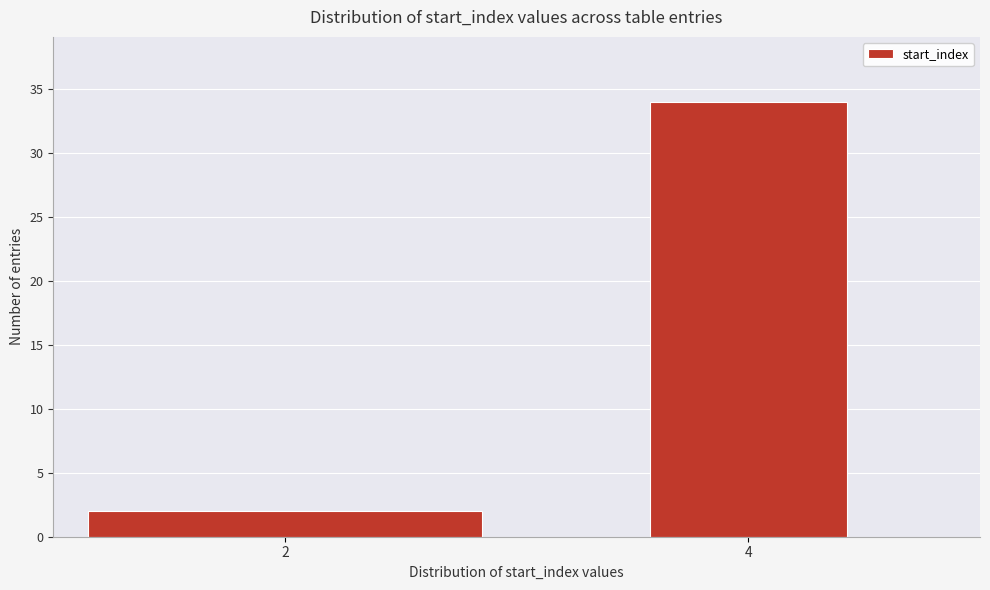

Reading left to right, what are all the values shown in this chart?

2	34